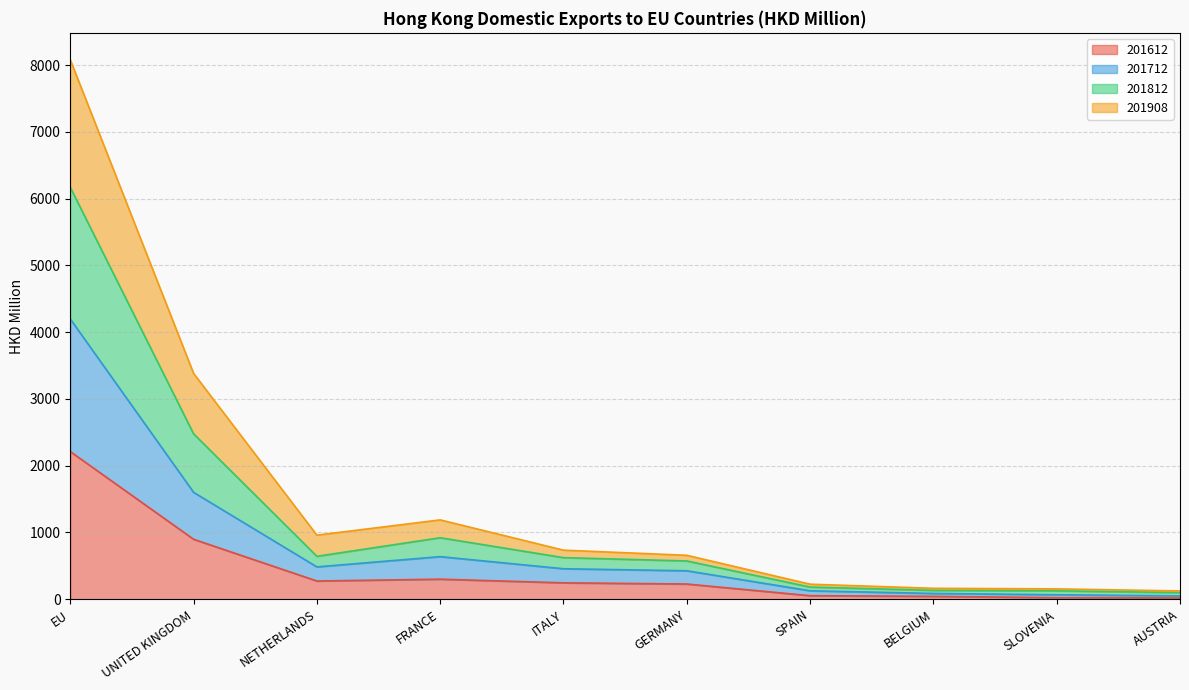

Does the chart display data point markers on the line(s)?

No